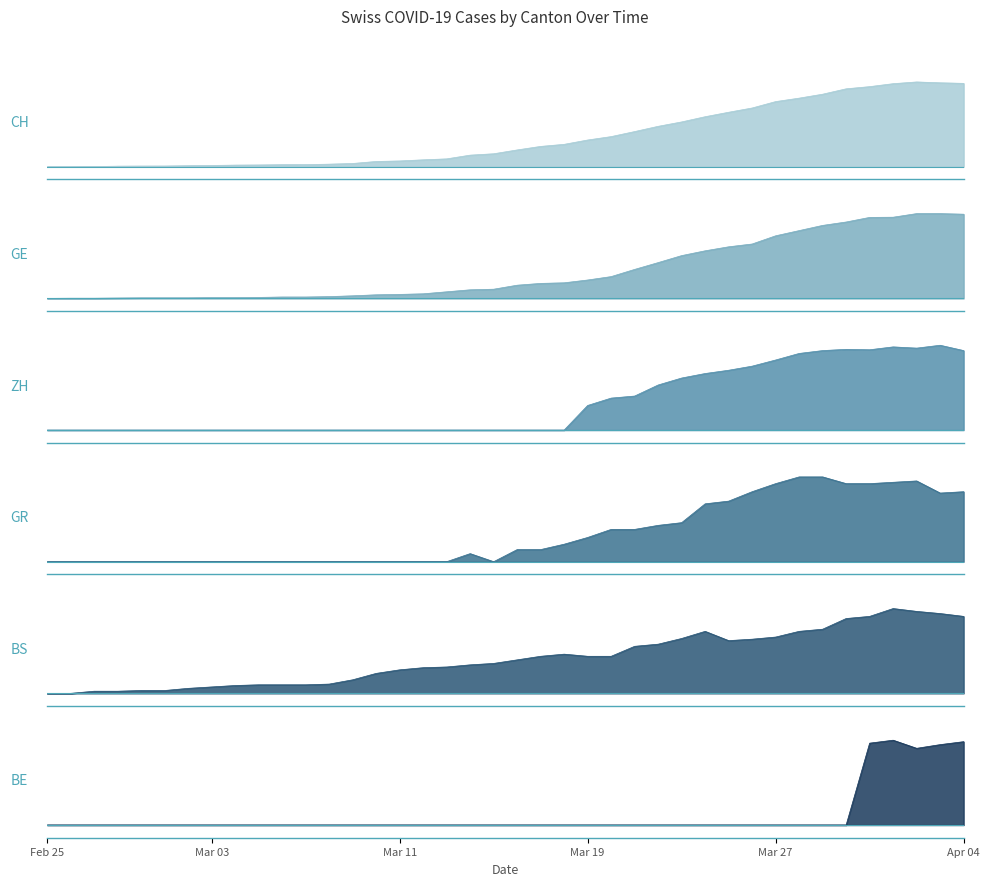

Does the chart display data point markers on the line(s)?

No